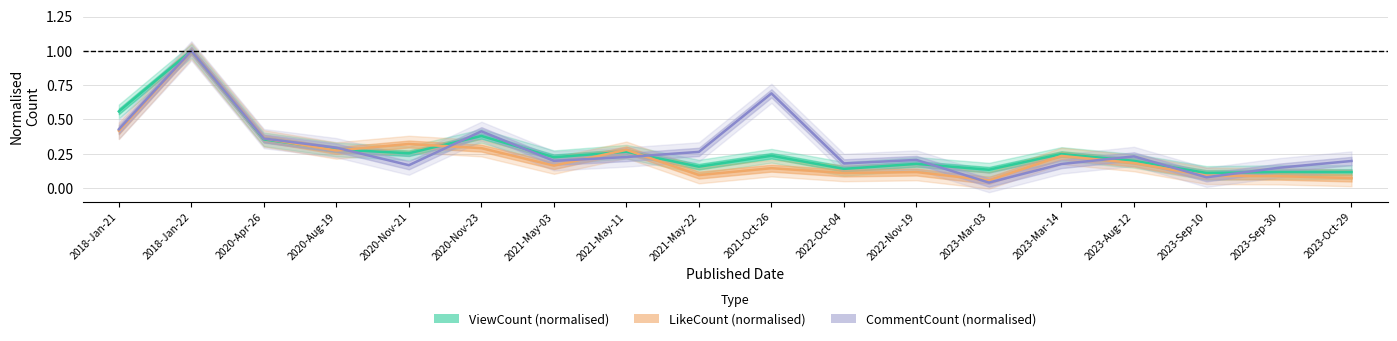

The CommentCount series shows 1.0 at 2018-Jan-22. True or false?

True